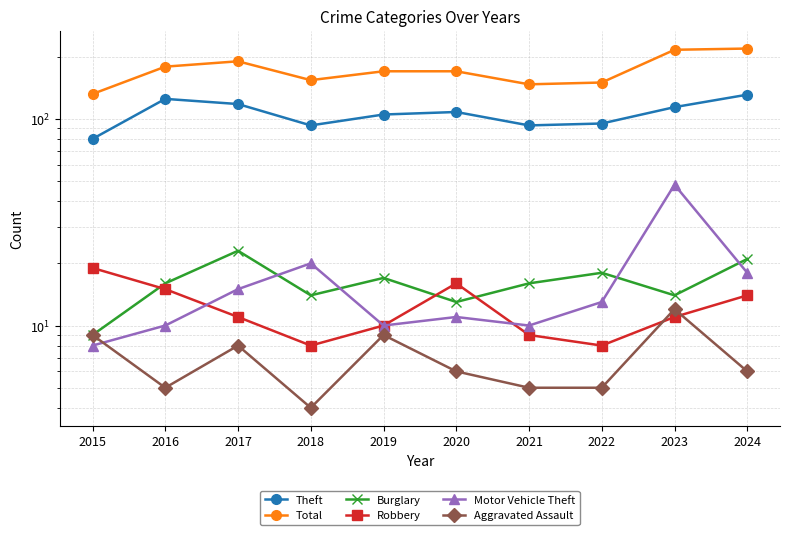

Does the chart display data point markers on the line(s)?

Yes